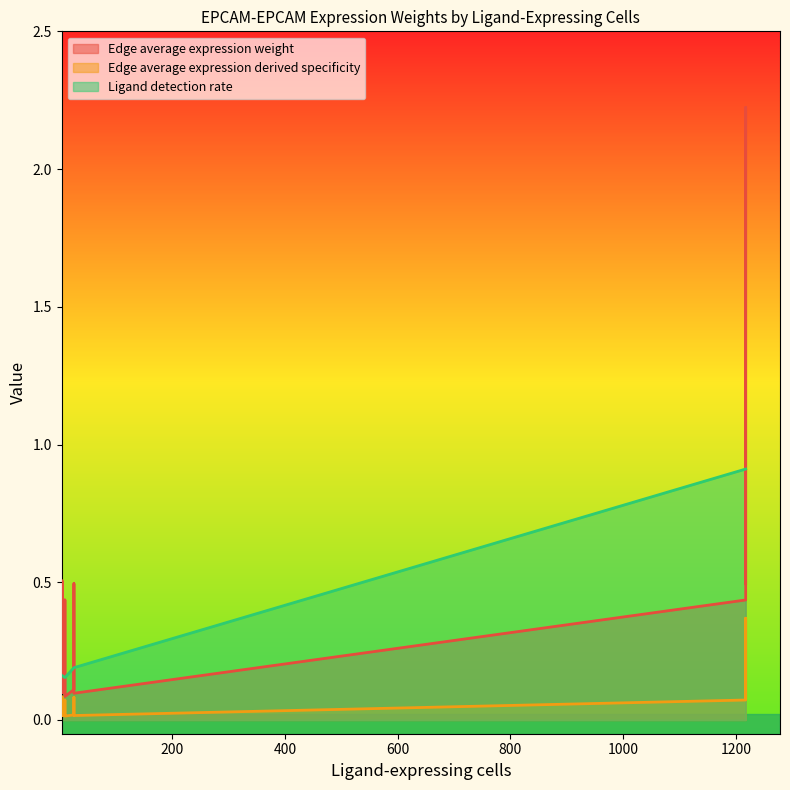

What is the sum of all Ligand detection rate values?

5.7